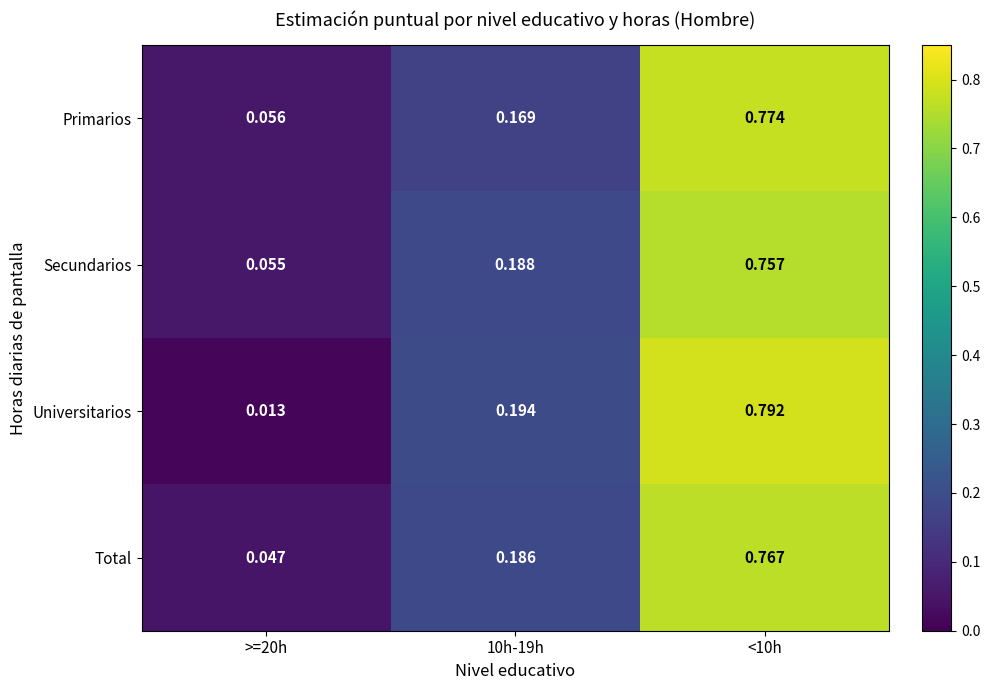

Which series has the widest spread of values?

Universitarios